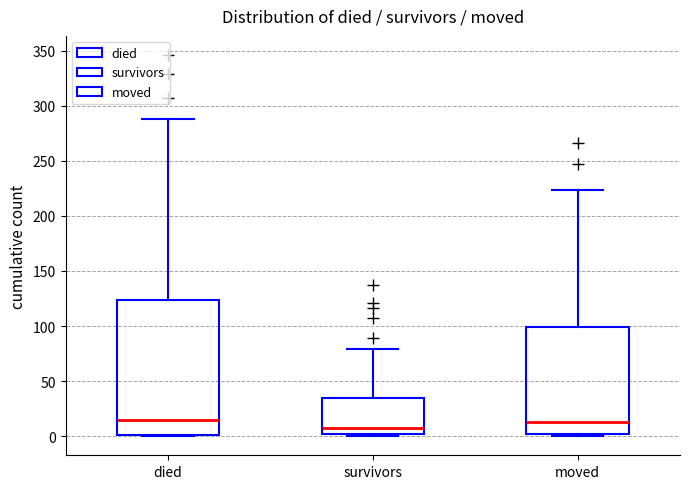

Where is the lower edge of the box for died on the y-axis? The values are not printed on the chart, so give them approximately, as read against the axis.

0